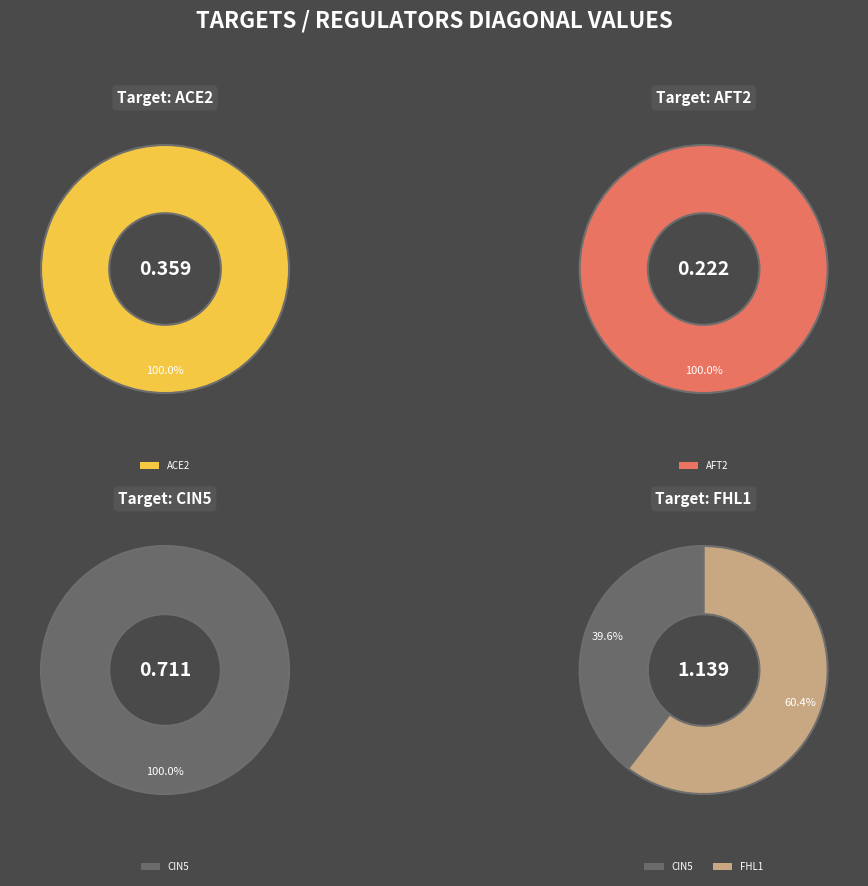

Which category accounts for the majority?

ACE2